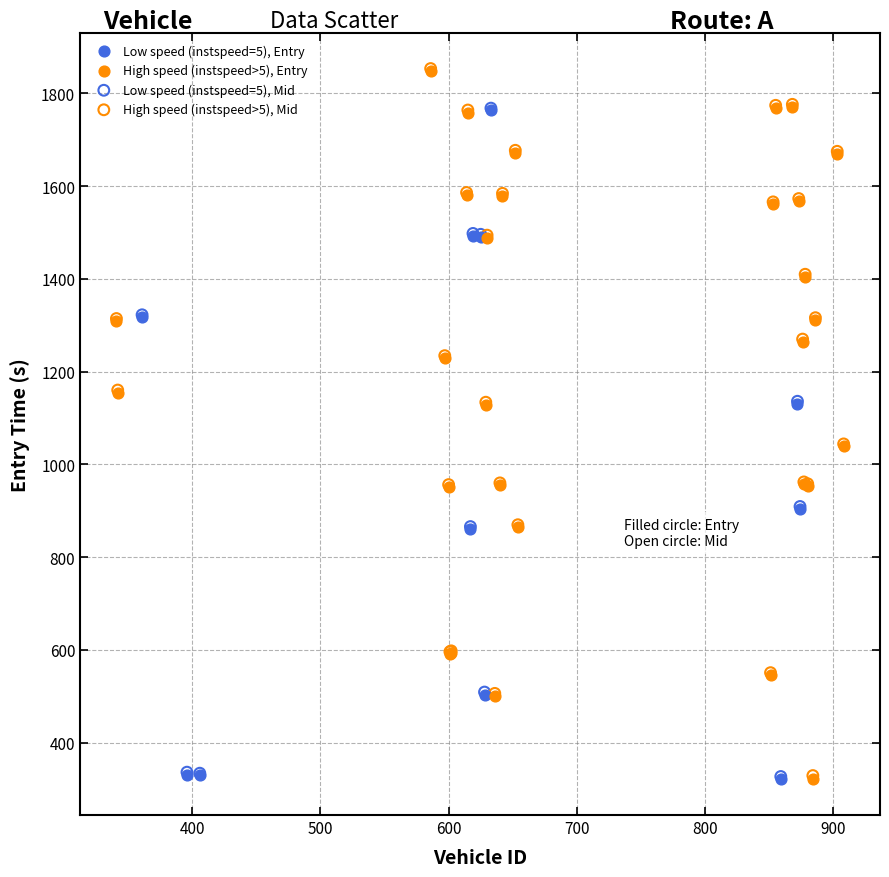

What are all the series names shown in the legend?

Low speed (instspeed=5), Entry, High speed (instspeed>5), Entry, Low speed (instspeed=5), Mid, High speed (instspeed>5), Mid